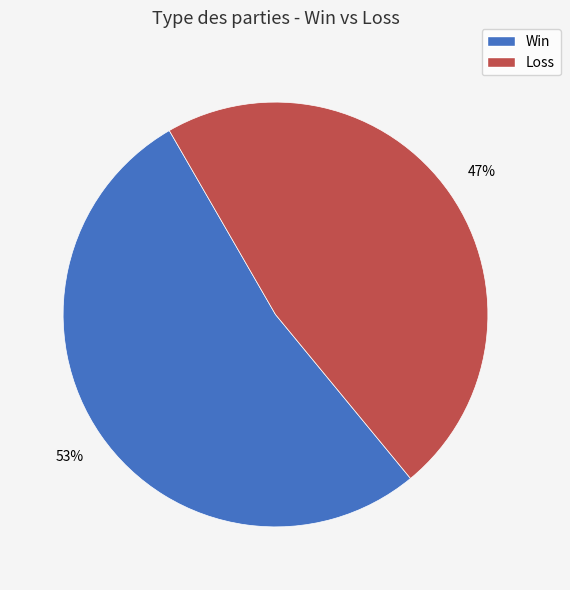

To the nearest percent, what is the average slice percentage?

50%